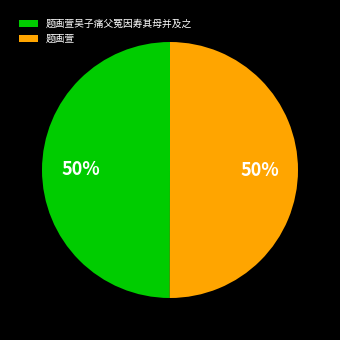

Approximately how many times larger is the value at 题画萱 compared to 题画萱吴子痛父冤因寿其母并及之?

1.0